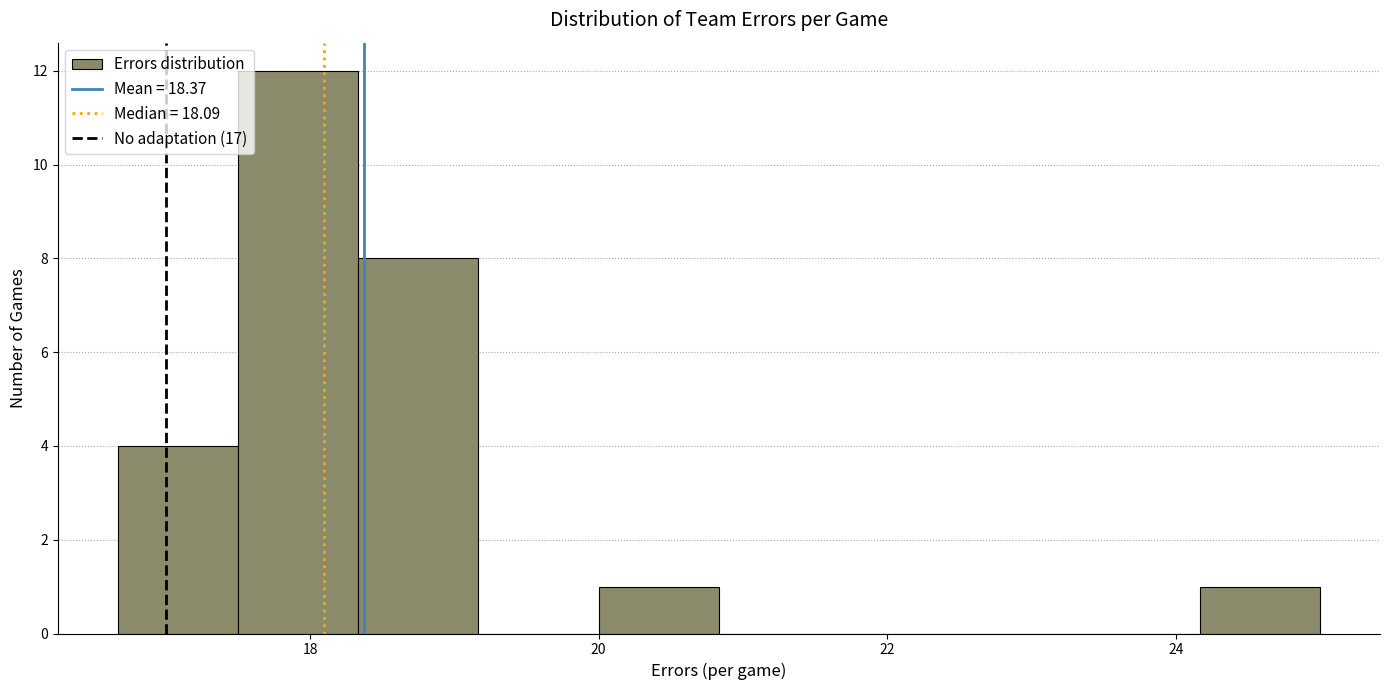

What is the height of the bar covering 17.6 to 18.4 on the x-axis? Neither the bar edges nor the heights are printed on the chart, so give them approximately, as read against the axes.

12